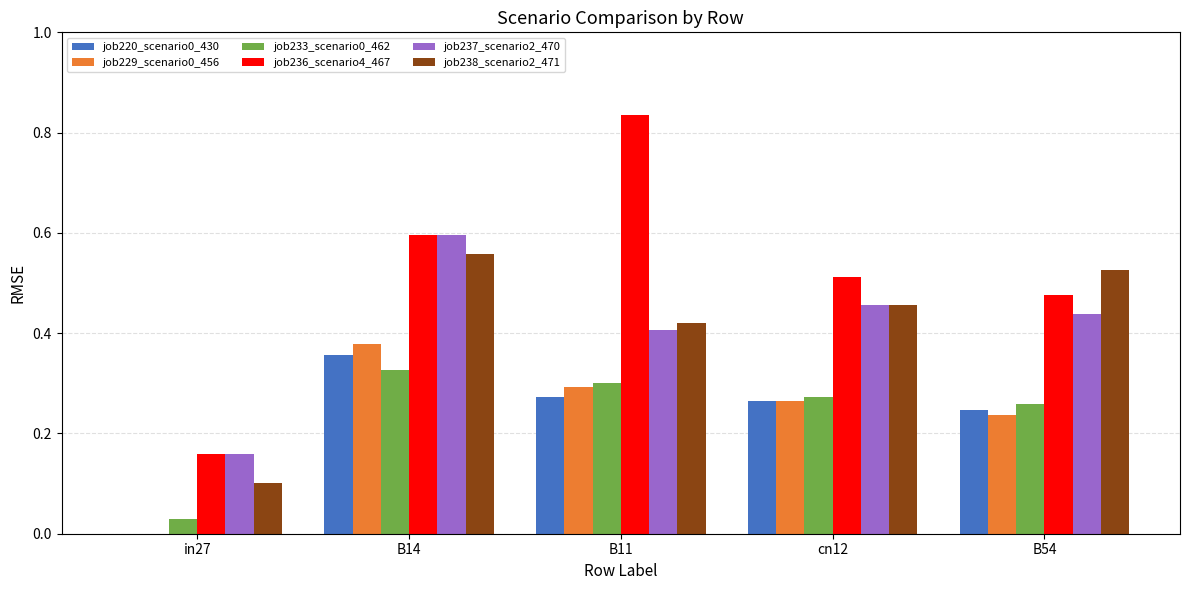

The value of job220_scenario0_430 at B14 is 0.4. True or false?

True